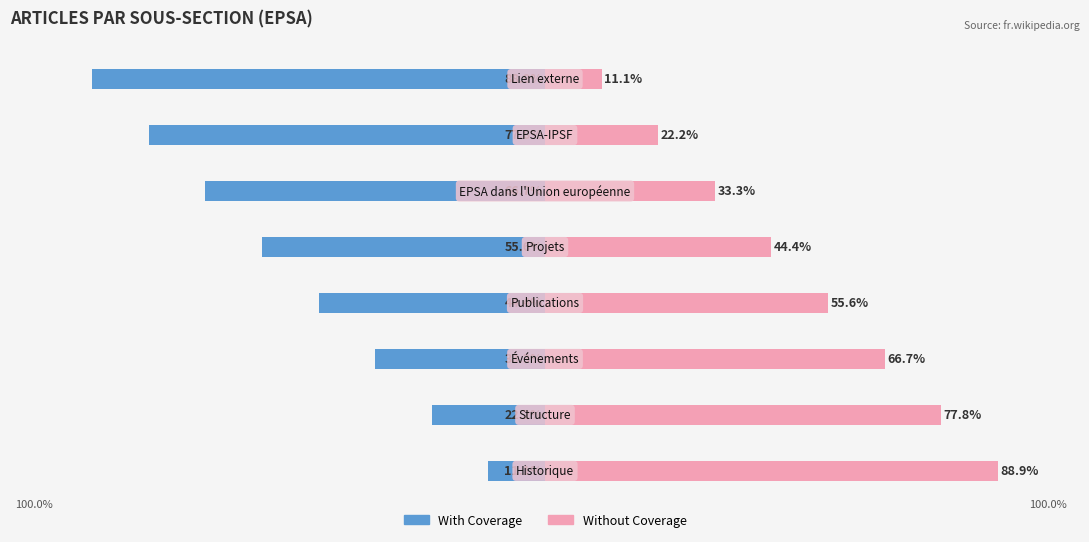

What is the sum of the With Coverage values at 3 and 1?

-66.7